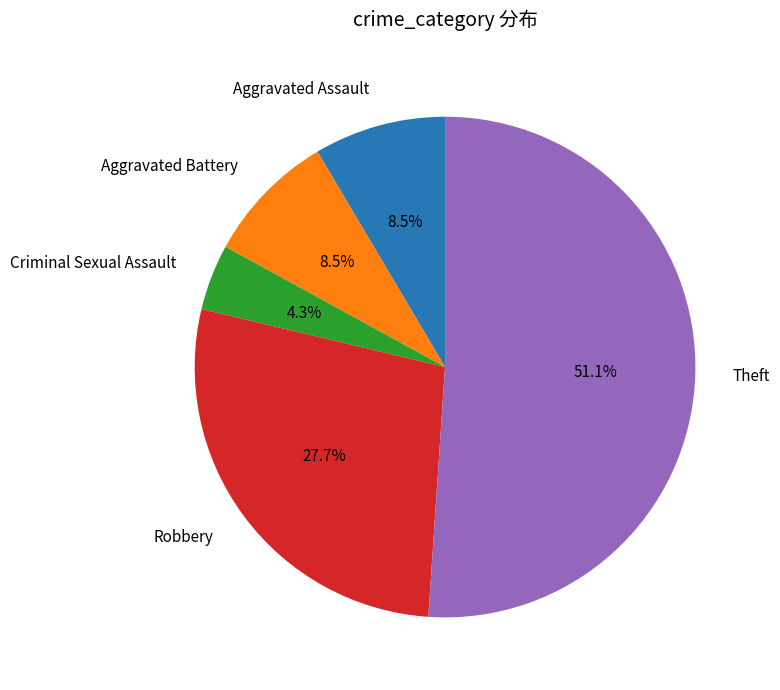

Does any single category account for the majority?

Yes